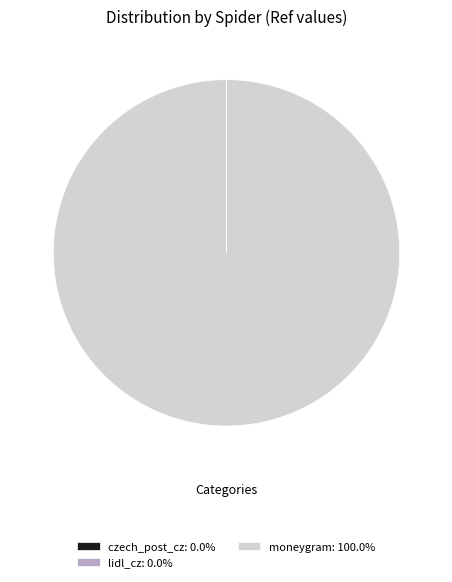

Is moneygram the majority of the pie?

Yes